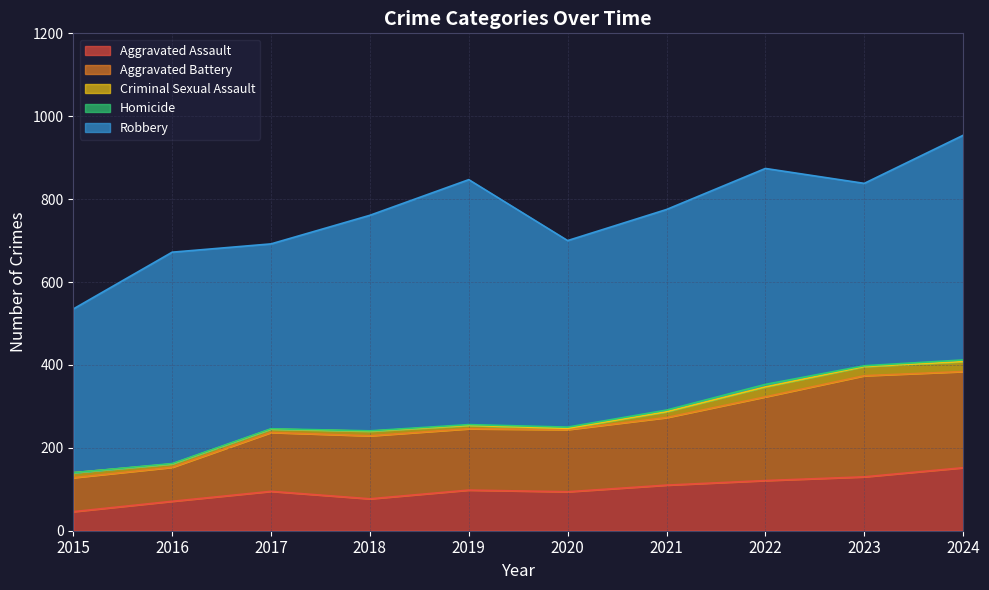

What are all the series names shown in the legend?

Aggravated Assault, Aggravated Battery, Criminal Sexual Assault, Homicide, Robbery